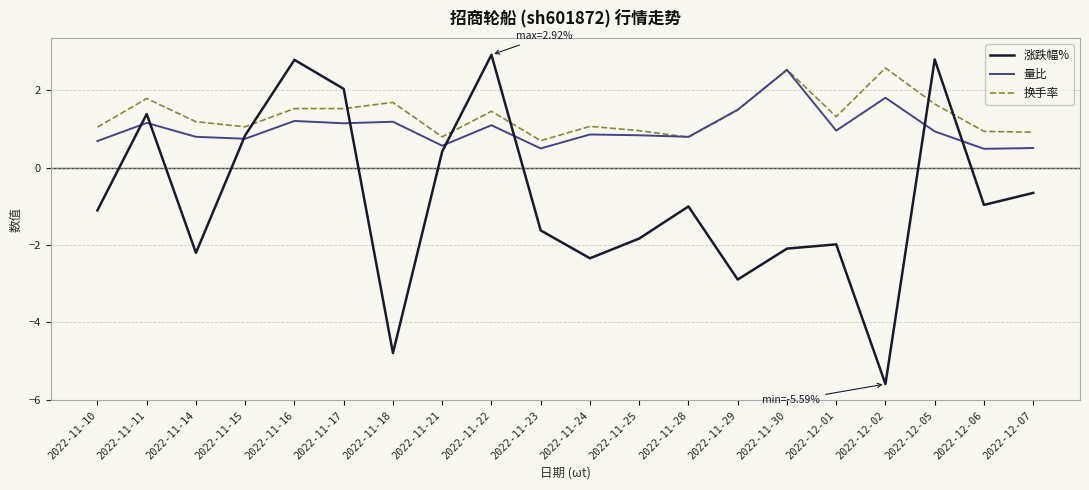

Reading right to left, list all the values displayed in this chart.

涨跌幅%: -0.7	-1.0	2.8	-5.6	-2.0	-2.1	-2.9	-1.0	-1.8	-2.3	-1.6	2.9	0.4	-4.8	2.0	2.8	0.8	-2.2	1.4	-1.1
量比: 0.5	0.5	0.9	1.8	1.0	2.5	1.5	0.8	0.8	0.9	0.5	1.1	0.6	1.2	1.1	1.2	0.8	0.8	1.2	0.7
换手率: 0.9	0.9	1.6	2.6	1.3	2.5	1.5	0.8	1.0	1.1	0.7	1.5	0.8	1.7	1.5	1.5	1.1	1.2	1.8	1.1